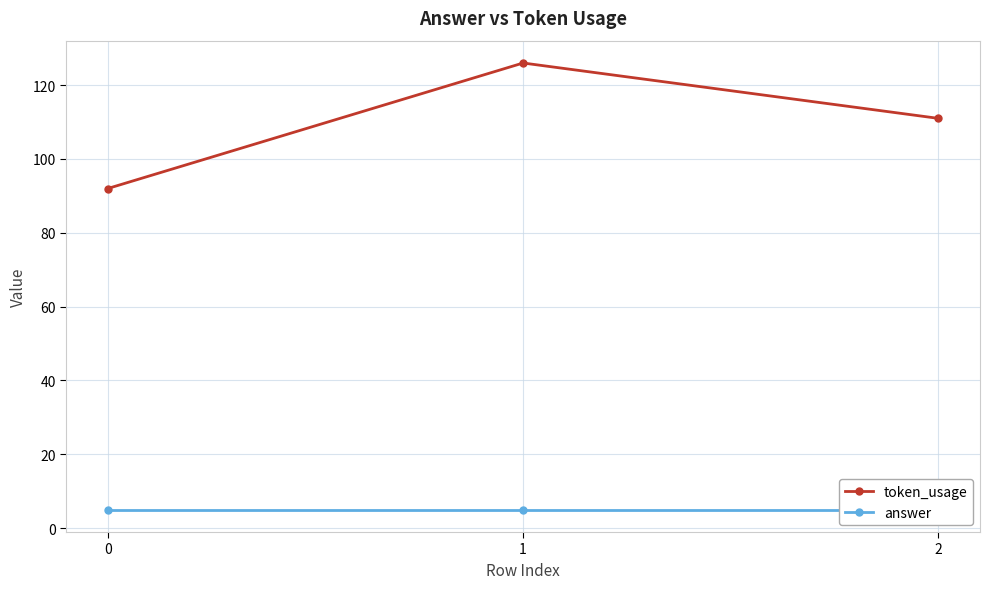

At how many categories does at least one series exceed 71?

3